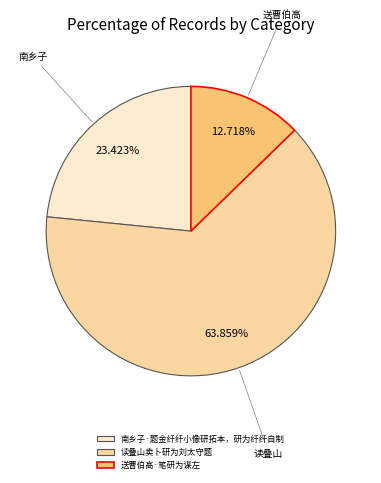

Is it true that 南乡子·题金纤纤小像研拓本，研为纤纤自制 is 23% of the pie?

True